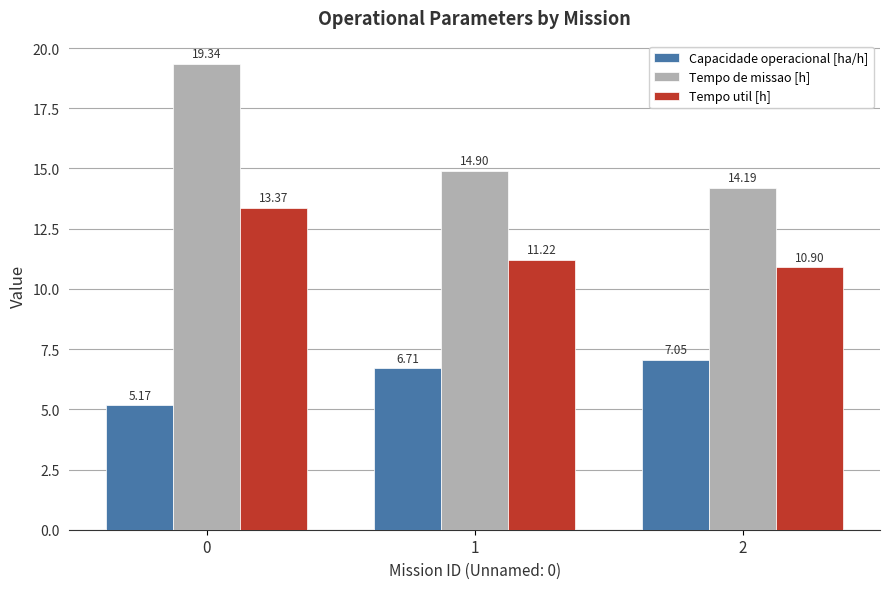

What is the sum of all Tempo util [h] values?

35.5